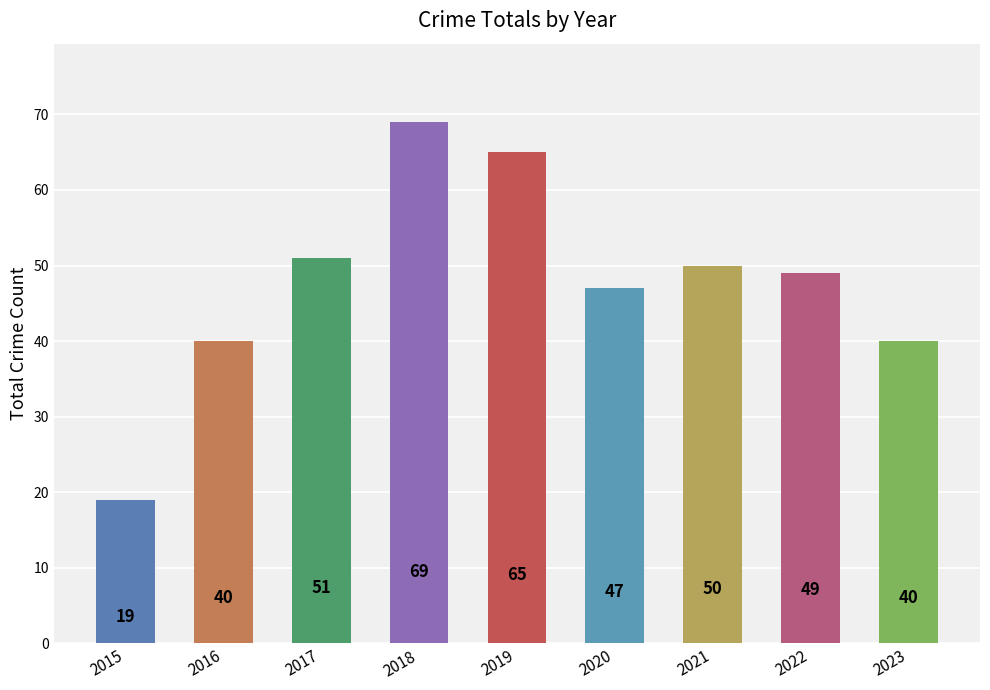

At which category does the chart reach its minimum across all series?

2015